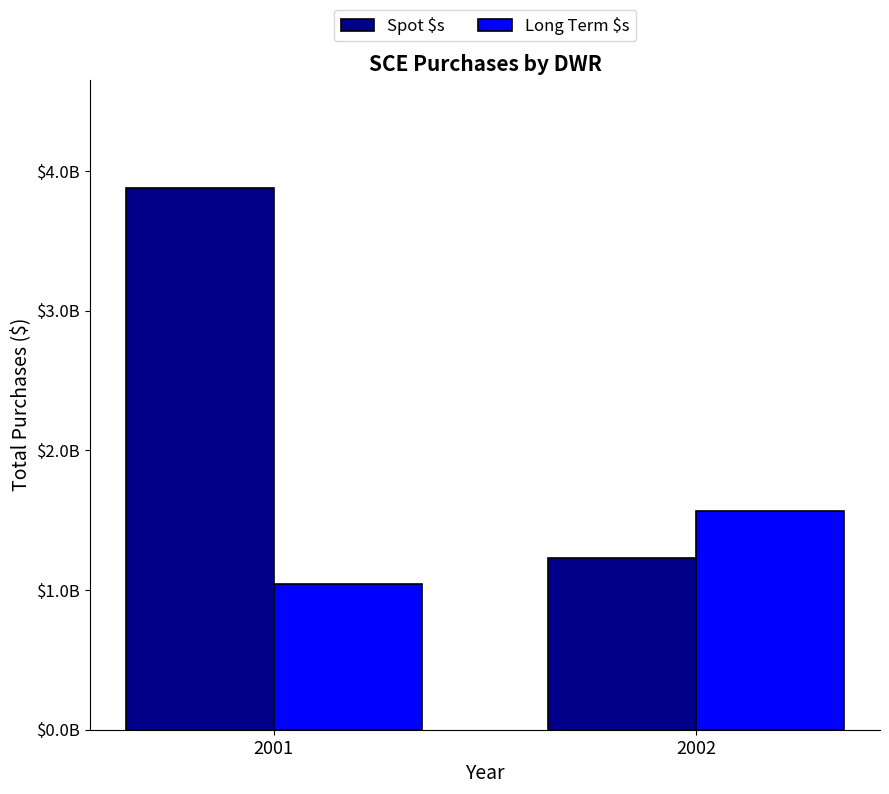

Rank the series at 2002 from highest to lowest value.

Long Term $s, Spot $s